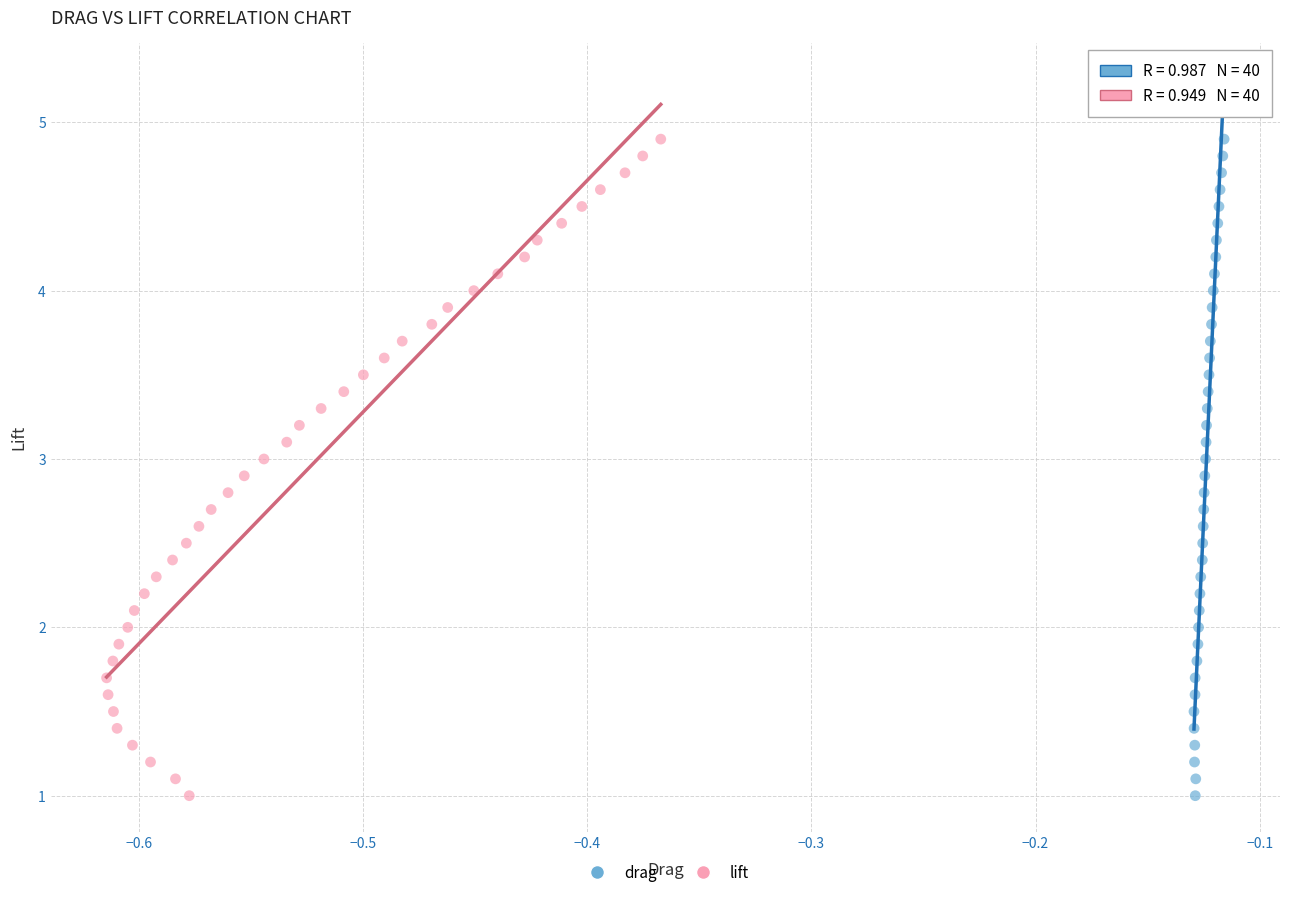

What are all the series names shown in the legend?

drag, lift